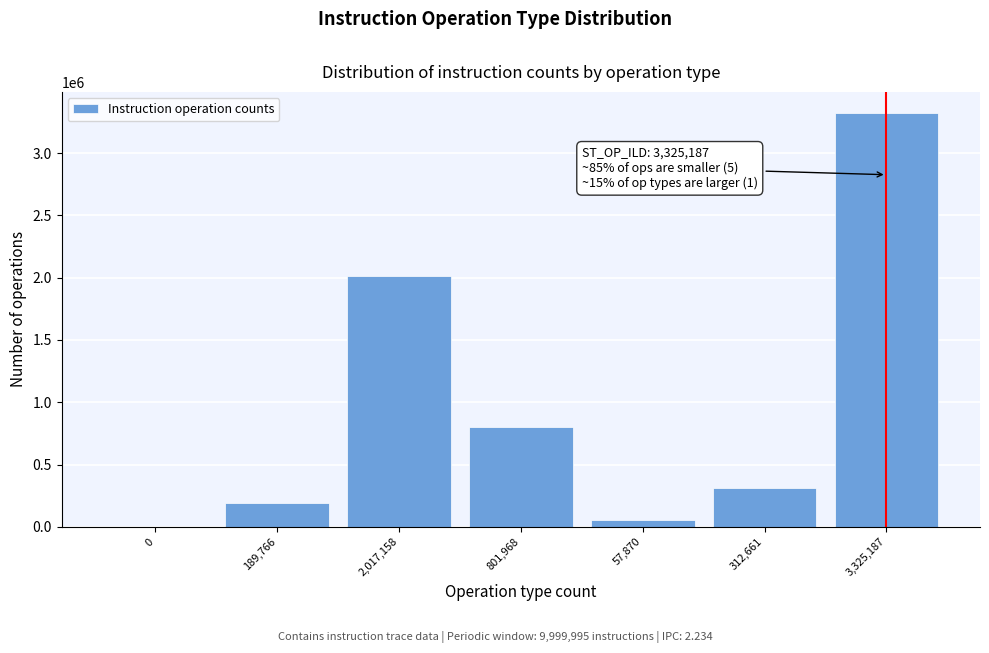

Reading right to left, what are all the values shown in this chart?

3,325,187=3325187	312,661=312661	57,870=57870	801,968=801968	2,017,158=2017158	189,766=189766	0=0